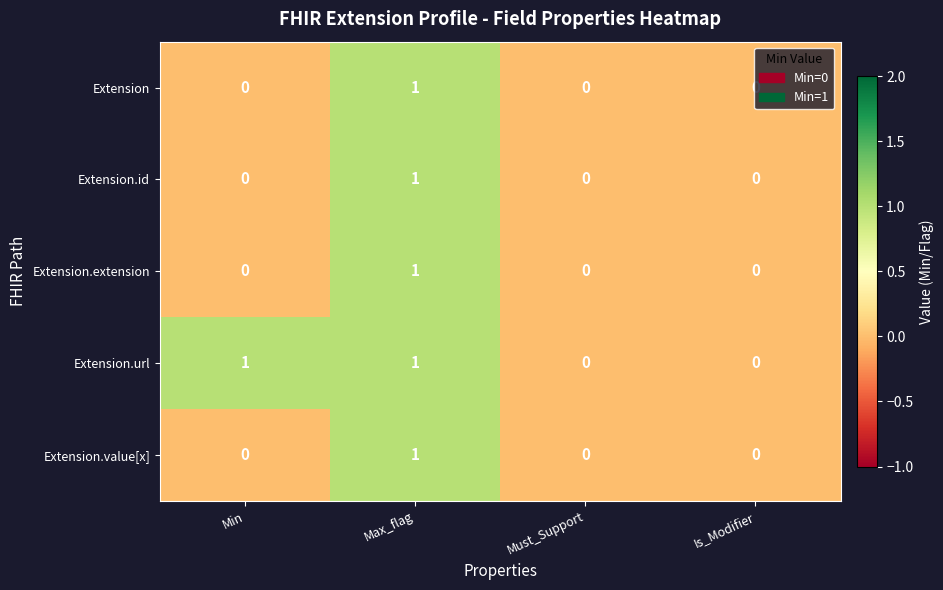

At which category is the sum across all series the highest?

Max_flag